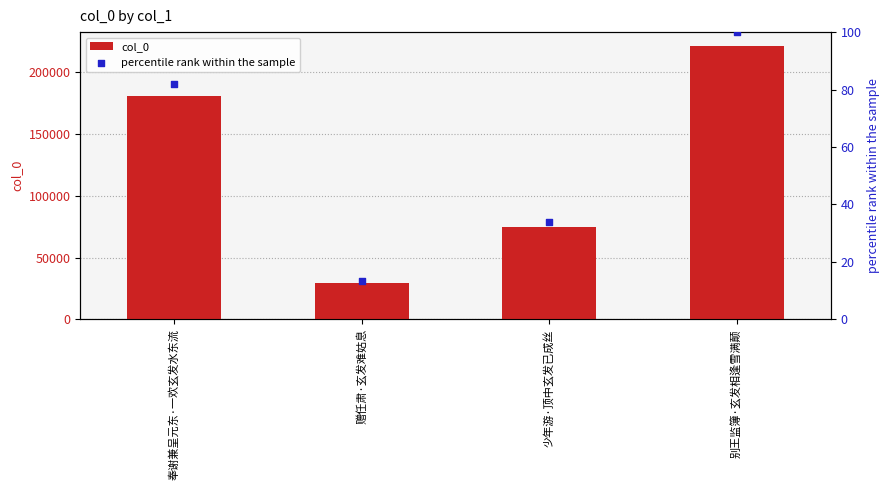

Which series has the widest spread of Y values?

col_0